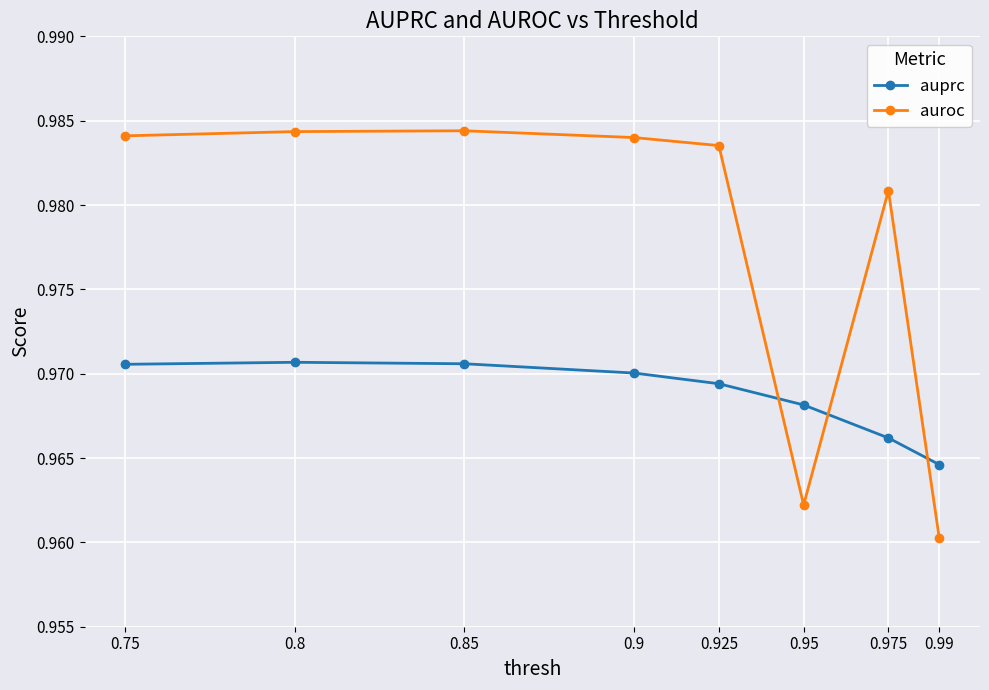

Which label corresponds to the smallest value in the chart?

0.99